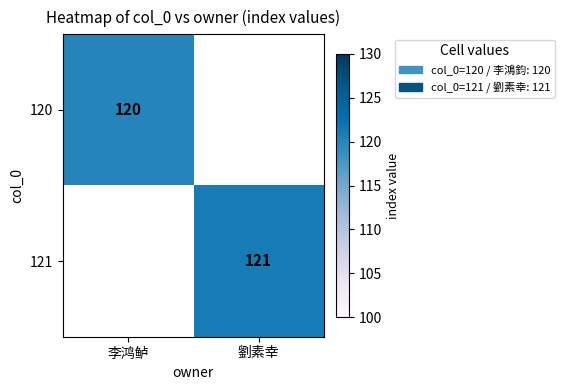

True or false: 120 has a value of 36 at 李鸿鲈.

False